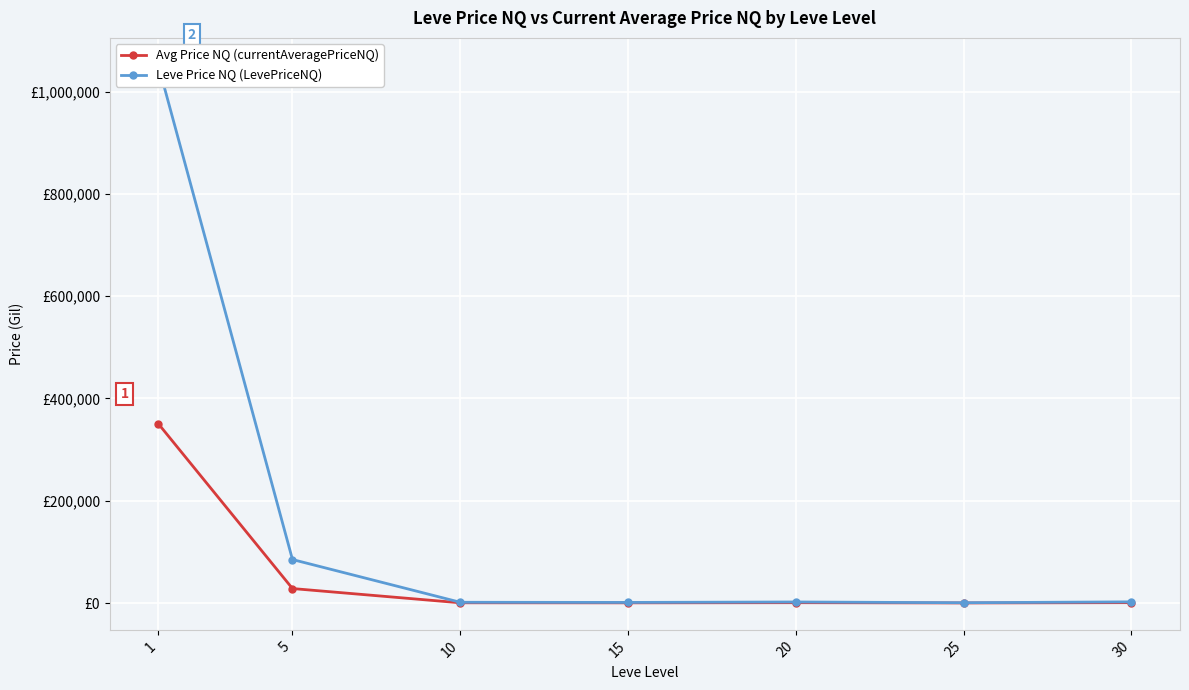

In Leve Price NQ (LevePriceNQ), how many points are lower than both neighbors (excluding endpoints)?

2